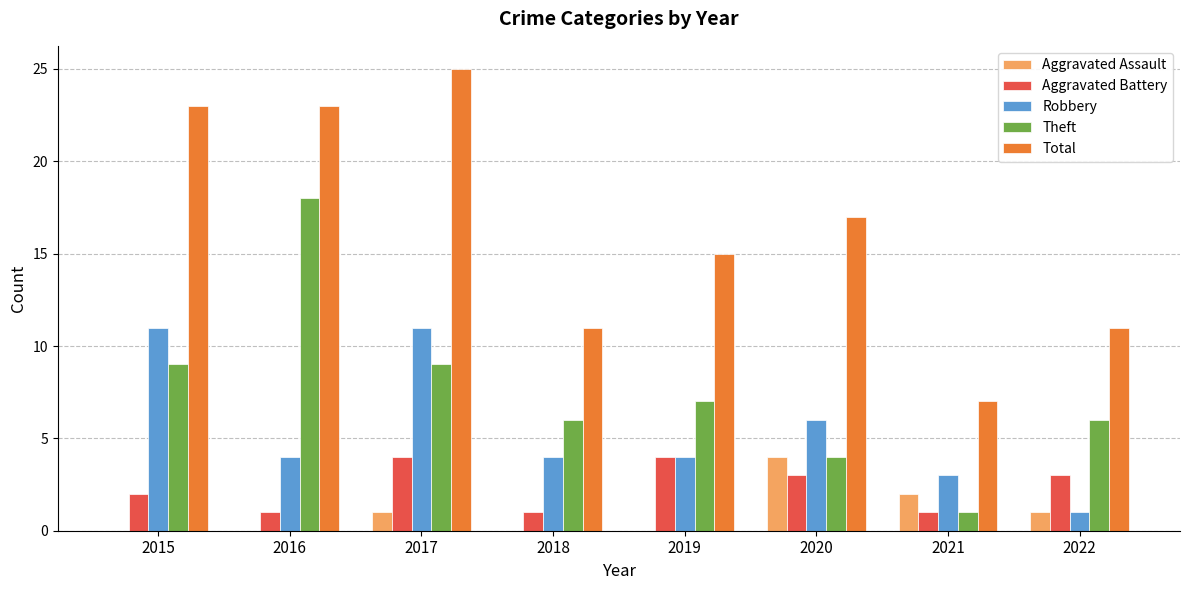

Reading left to right, what are all the values shown in this chart?

Aggravated Assault: 2015=0	2016=0	2017=1	2018=0	2019=0	2020=4	2021=2	2022=1
Aggravated Battery: 2015=2	2016=1	2017=4	2018=1	2019=4	2020=3	2021=1	2022=3
Robbery: 2015=11	2016=4	2017=11	2018=4	2019=4	2020=6	2021=3	2022=1
Theft: 2015=9	2016=18	2017=9	2018=6	2019=7	2020=4	2021=1	2022=6
Total: 2015=23	2016=23	2017=25	2018=11	2019=15	2020=17	2021=7	2022=11